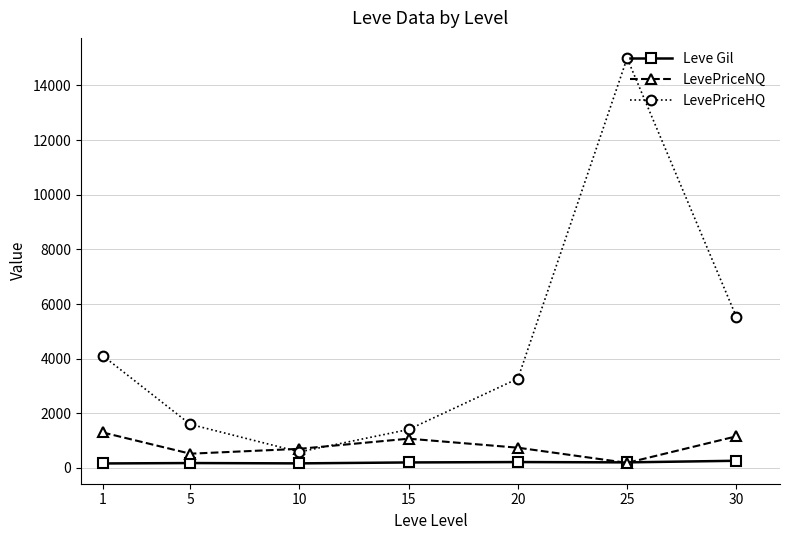

At how many categories does at least one series exceed 3068?

4